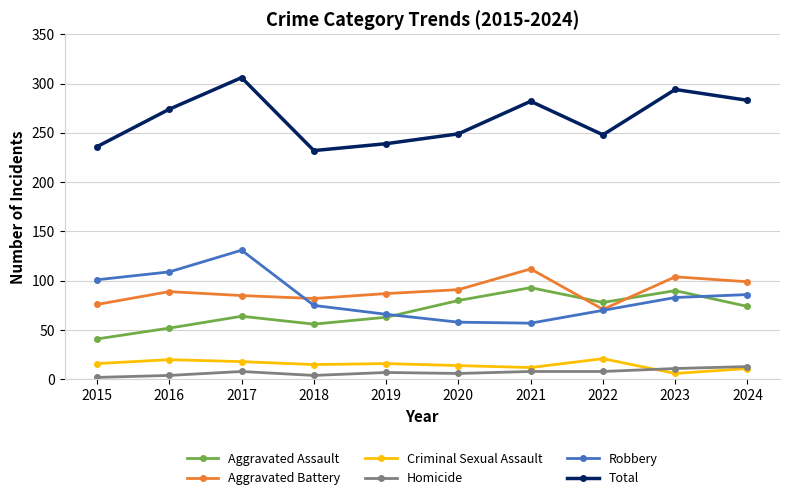

What is the approximate value of Aggravated Battery at 2017, to the nearest 5?

85